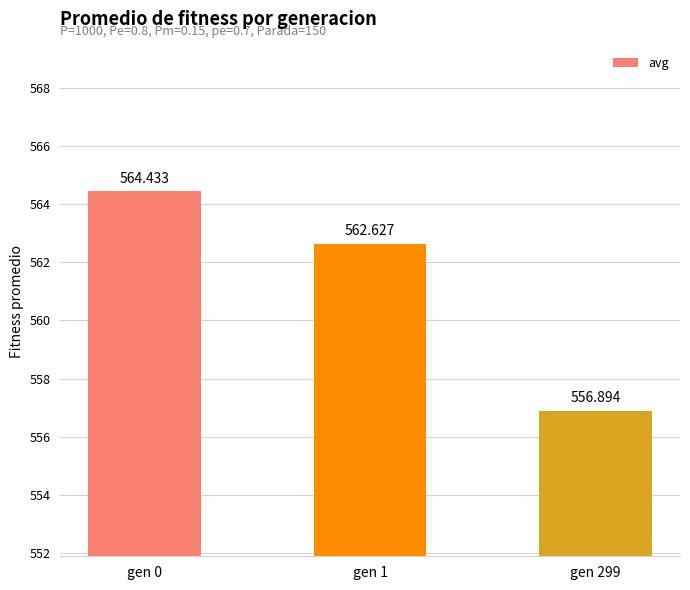

The value at gen 1 is 141.8. True or false?

False